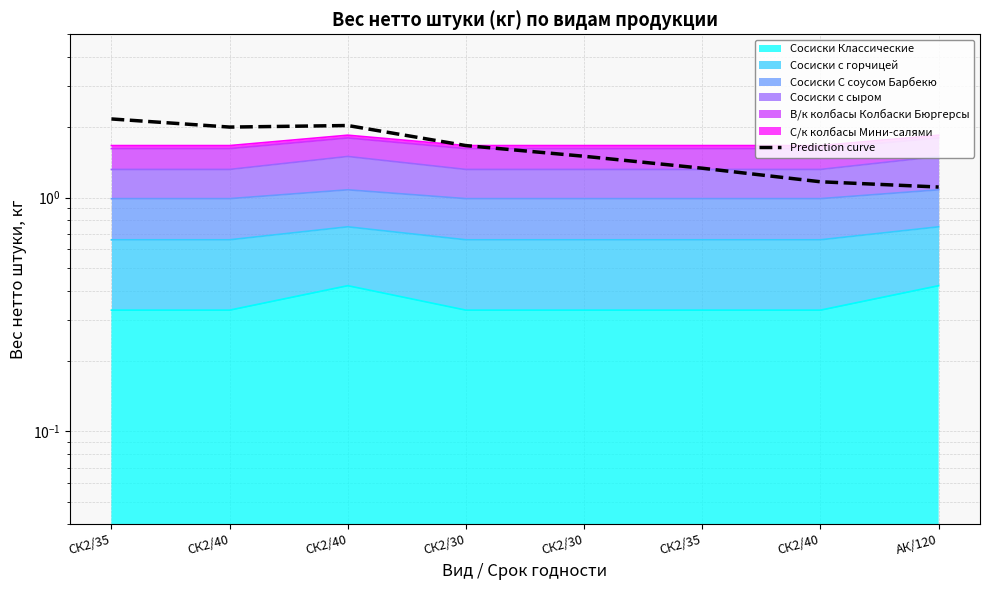

What is the ratio of the value at СК2/40 to the value at СК2/30?

1.4